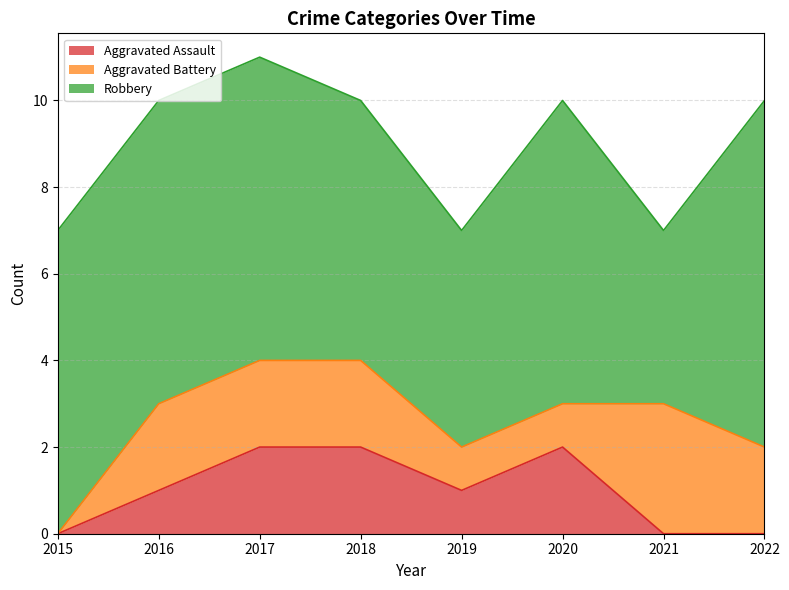

What is the value of the Aggravated Battery point at the 3rd from the left?

2